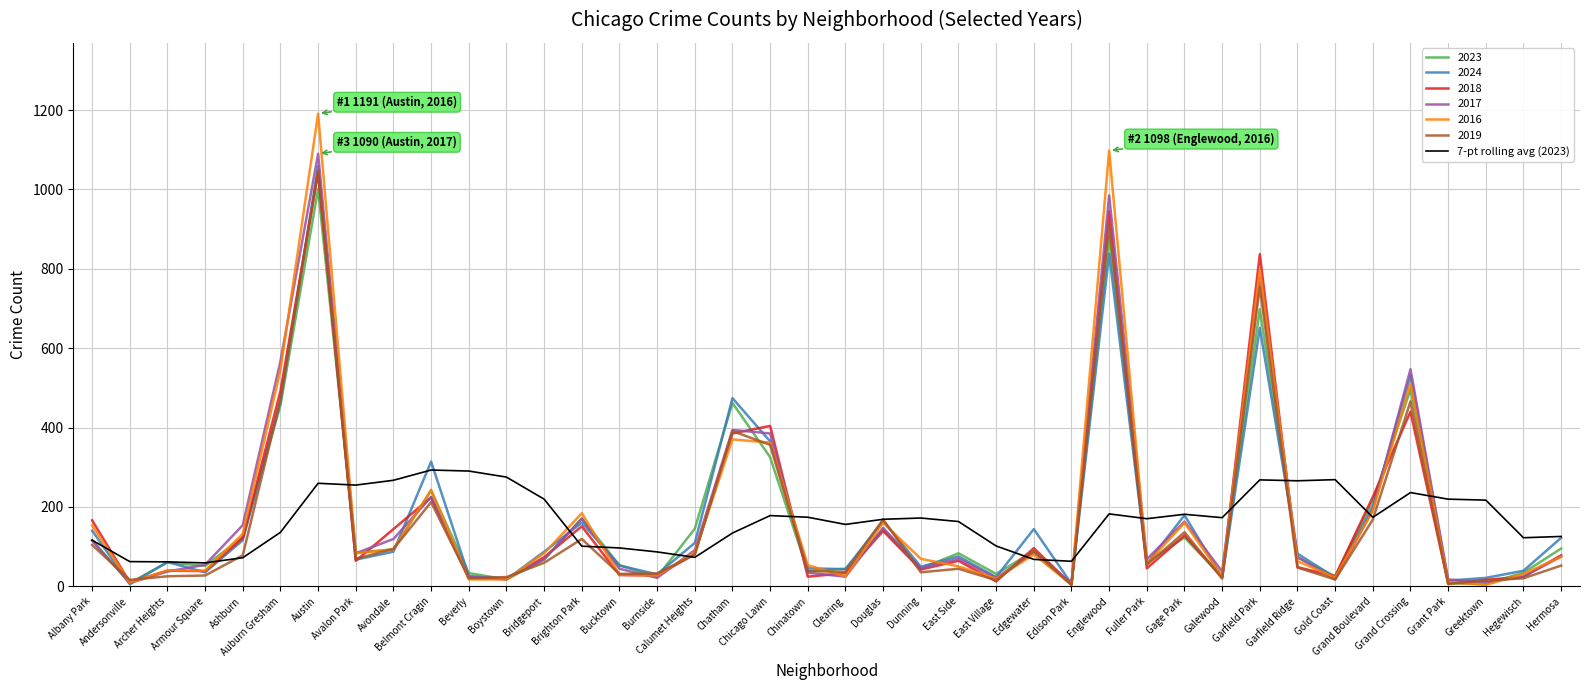

What is the greatest value displayed?

1191.0